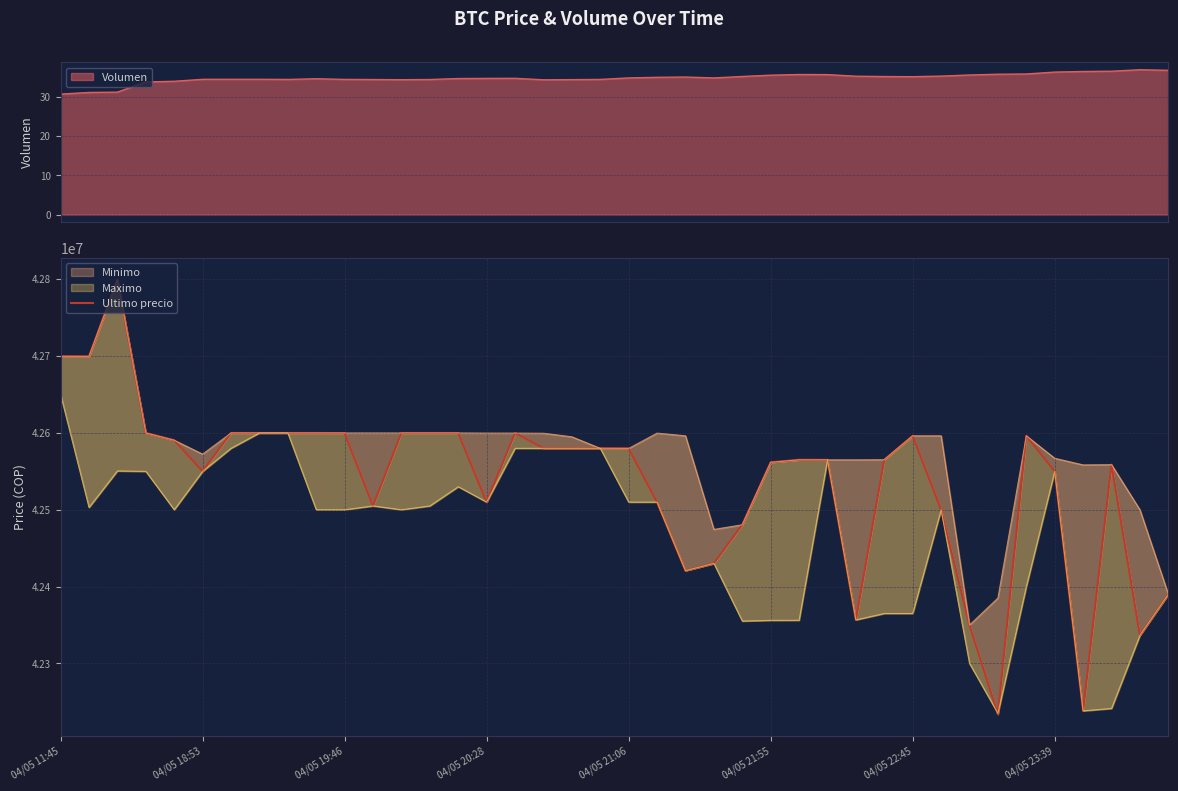

Is it true that the value at 17 is 42580000?

True